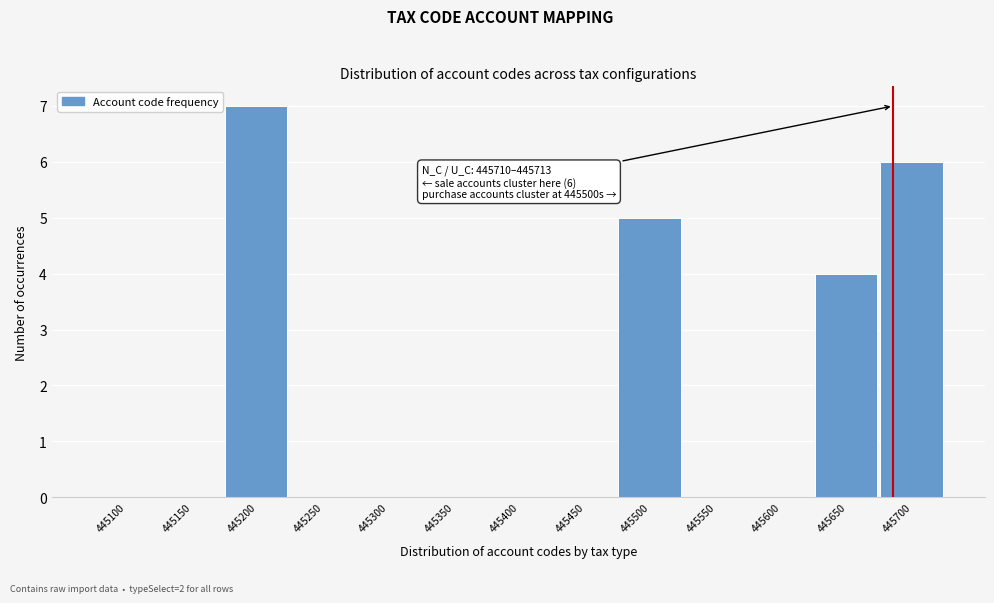

Reading left to right, transcribe all the data shown in this chart.

445100=0	445150=0	445200=7	445250=0	445300=0	445350=0	445400=0	445450=0	445500=5	445550=0	445600=0	445650=4	445700=6